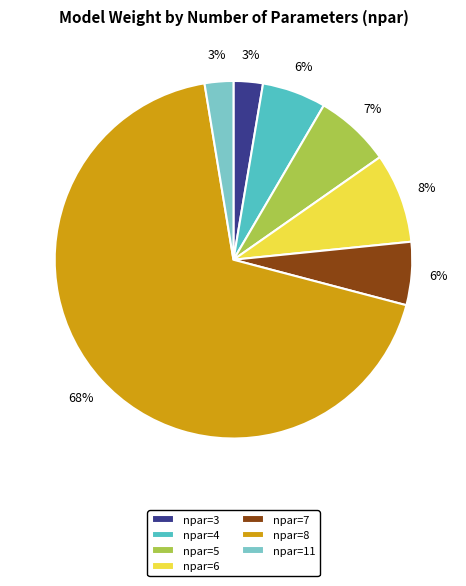

True or false: npar=6 accounts for 2% of the total.

False